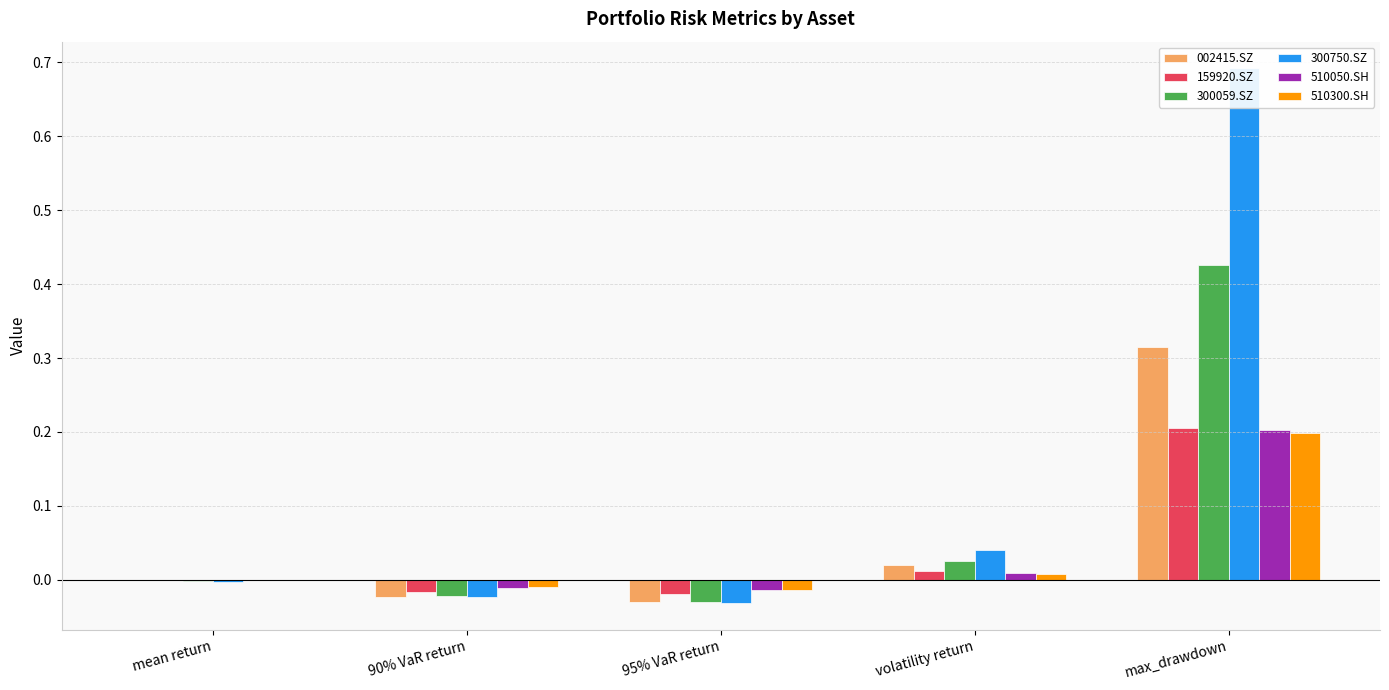

How many groups of bars are there?

5